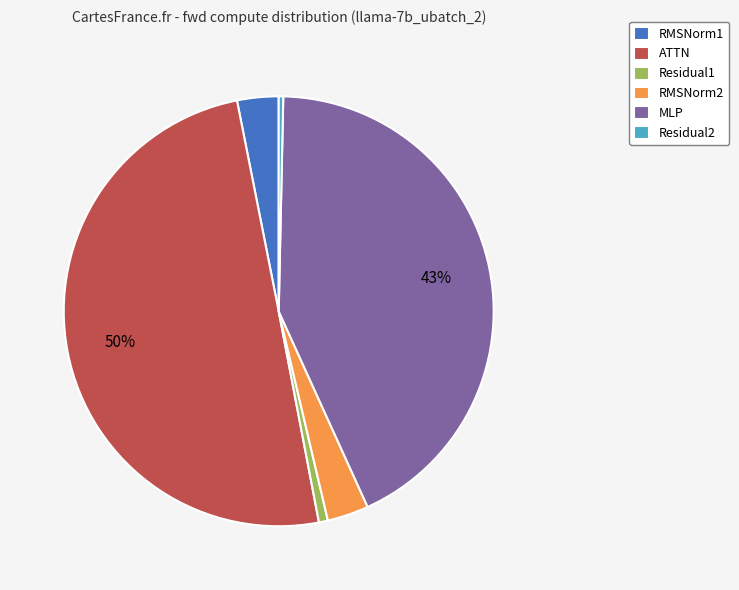

The Residual1 slice represents 1% of the pie. True or false?

True